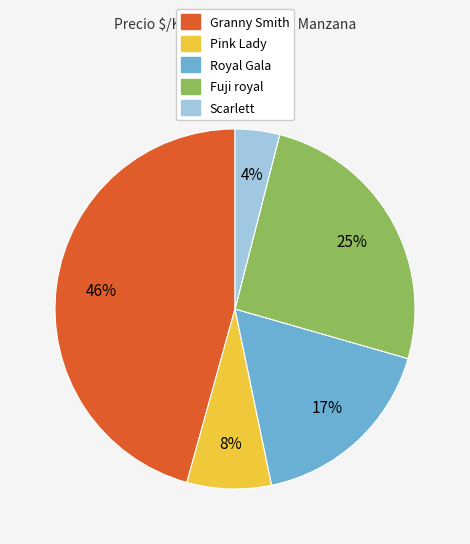

To the nearest percent, what percentage of the pie is Scarlett?

4%